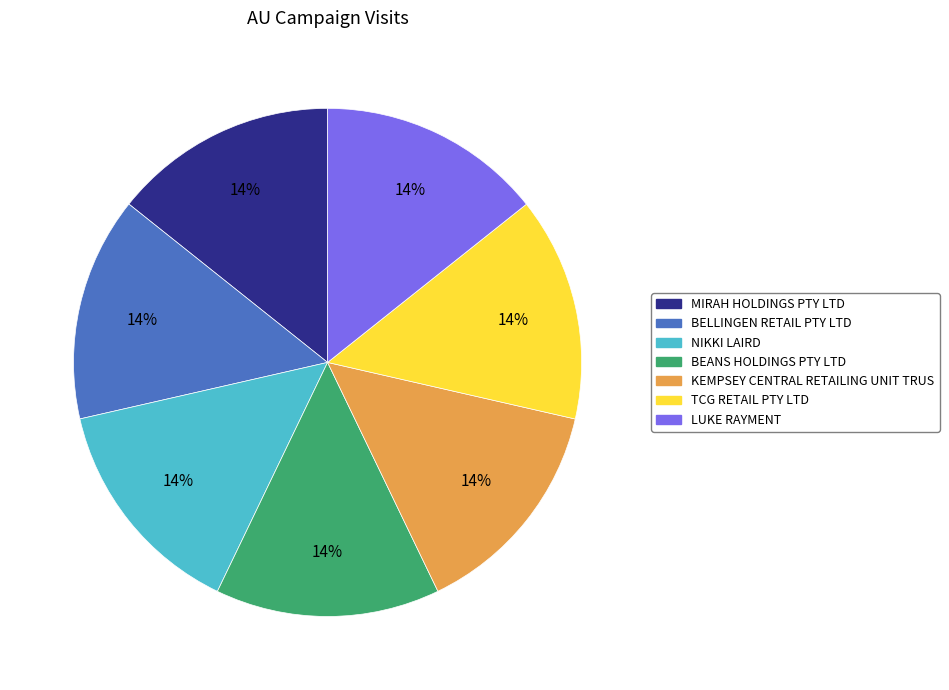

To the nearest percent, what is the average slice percentage?

14%